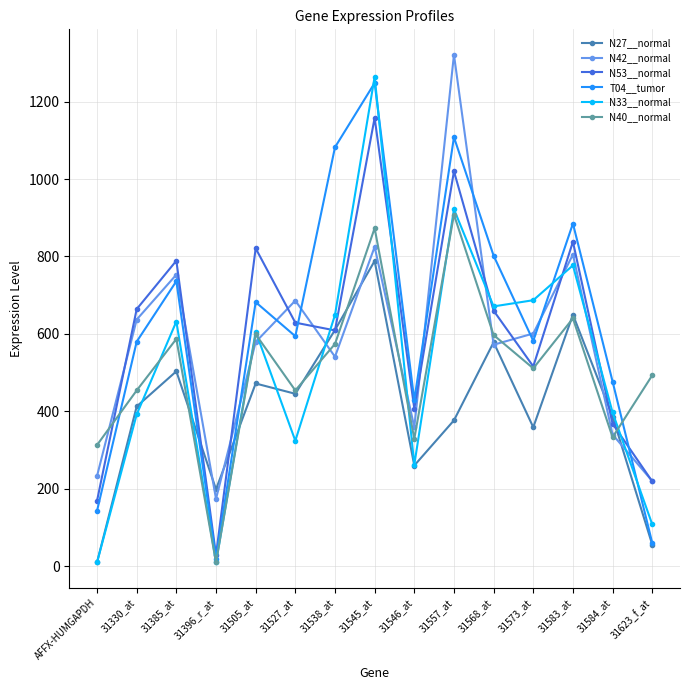

What is the label of the 4th point from the right?

31573_at